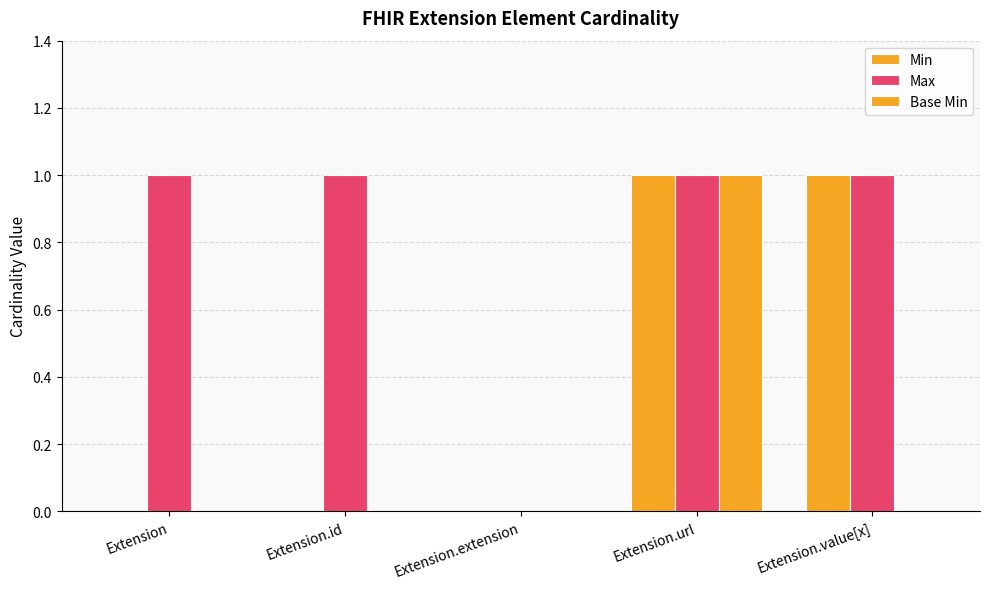

What is the highest value of the Max series?

1